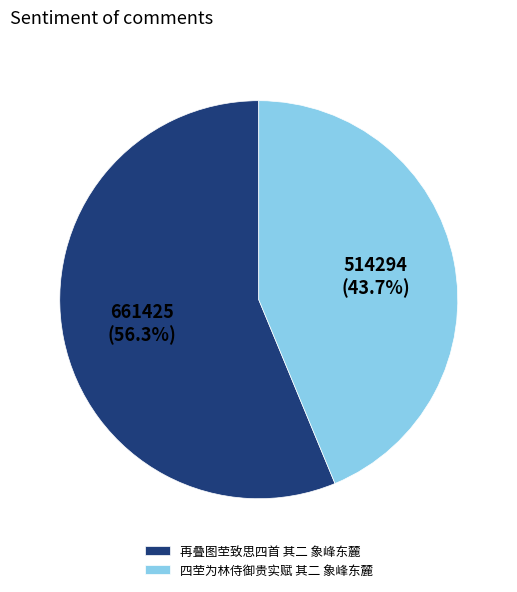

What is the ratio of the value at 四茔为林侍御贵实赋 其二 象峰东麓 to the value at 再叠图茔致思四首 其二 象峰东麓?

0.8